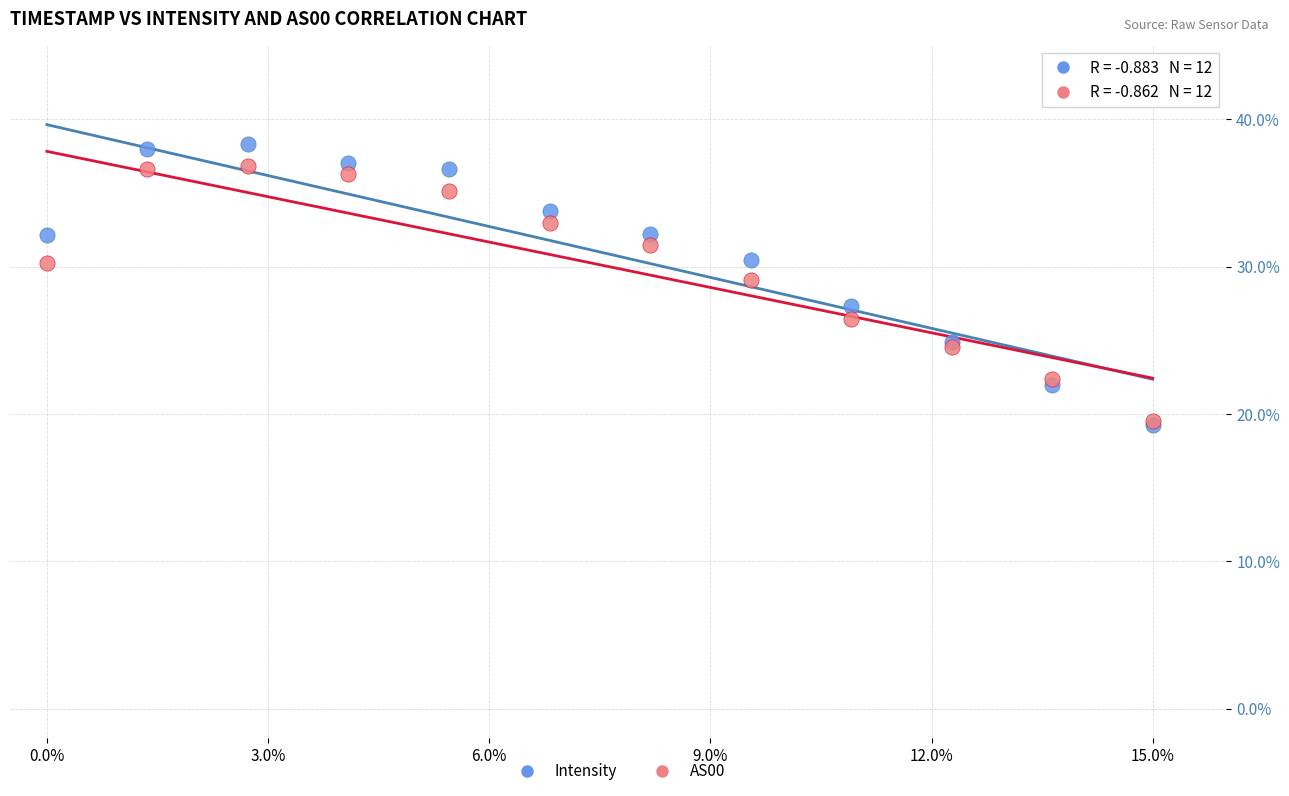

What are all the series names shown in the legend?

Intensity, AS00